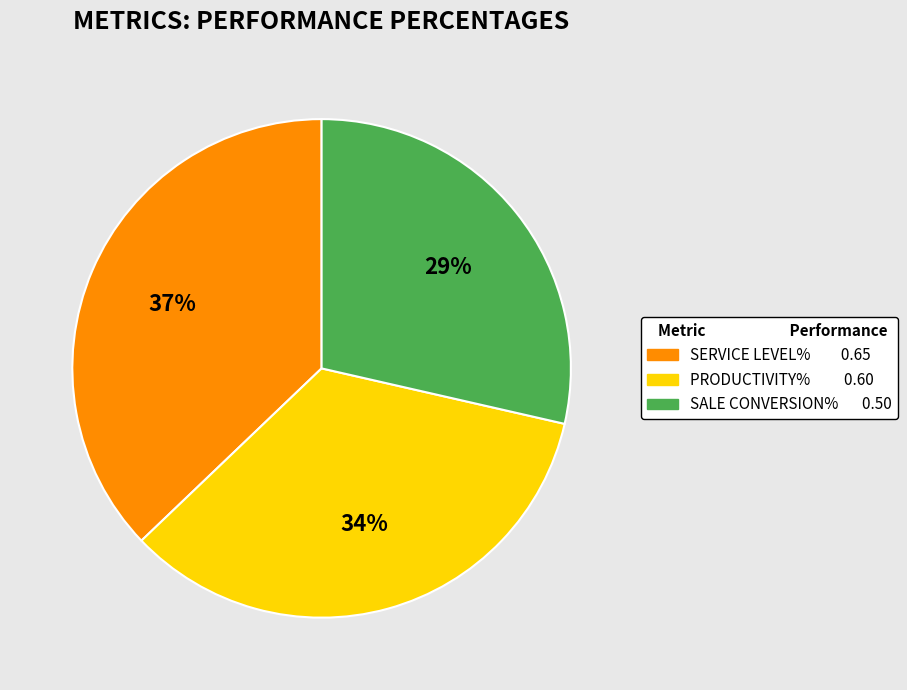

Does SERVICE LEVEL% represent more than half of the total?

No